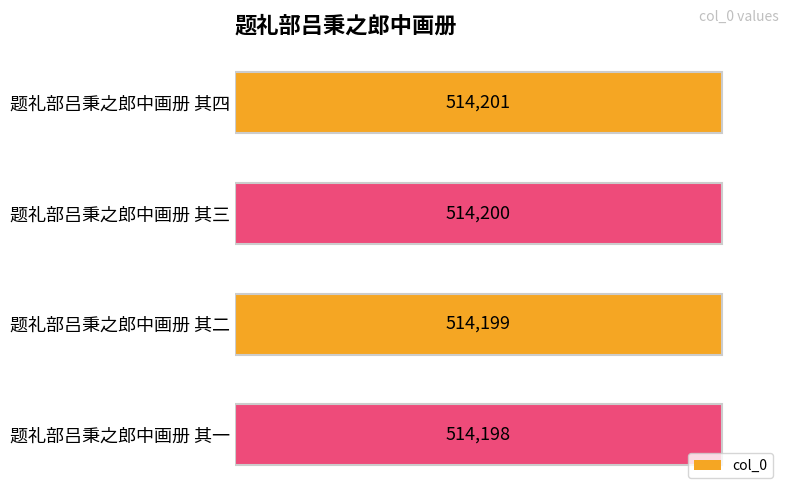

Is it true that the value at 题礼部吕秉之郎中画册 其一 is 514198?

True